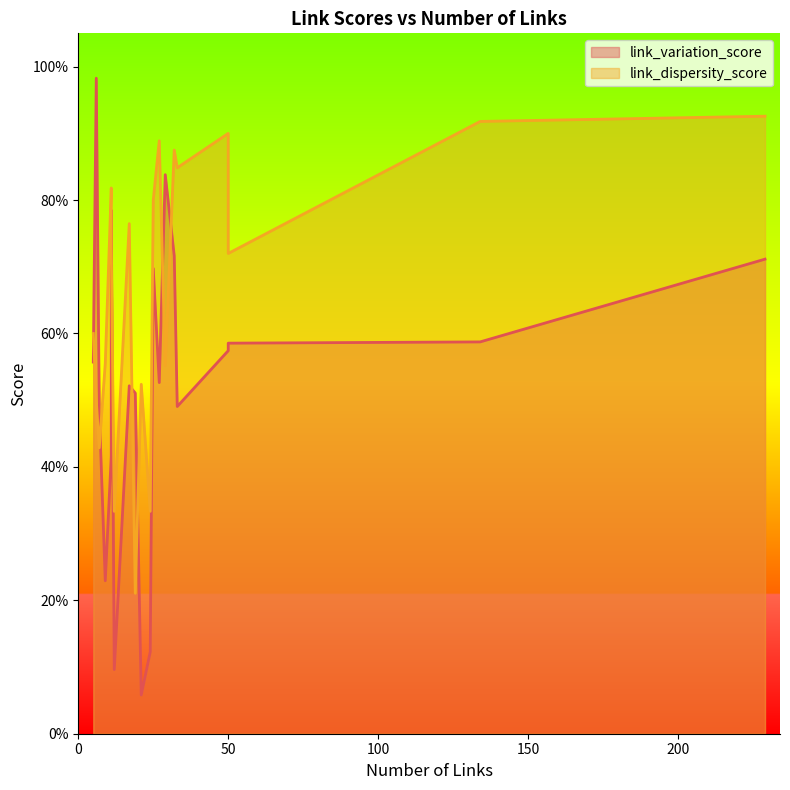

List the series in order of their peak value, lowest first.

link_dispersity_score, link_variation_score